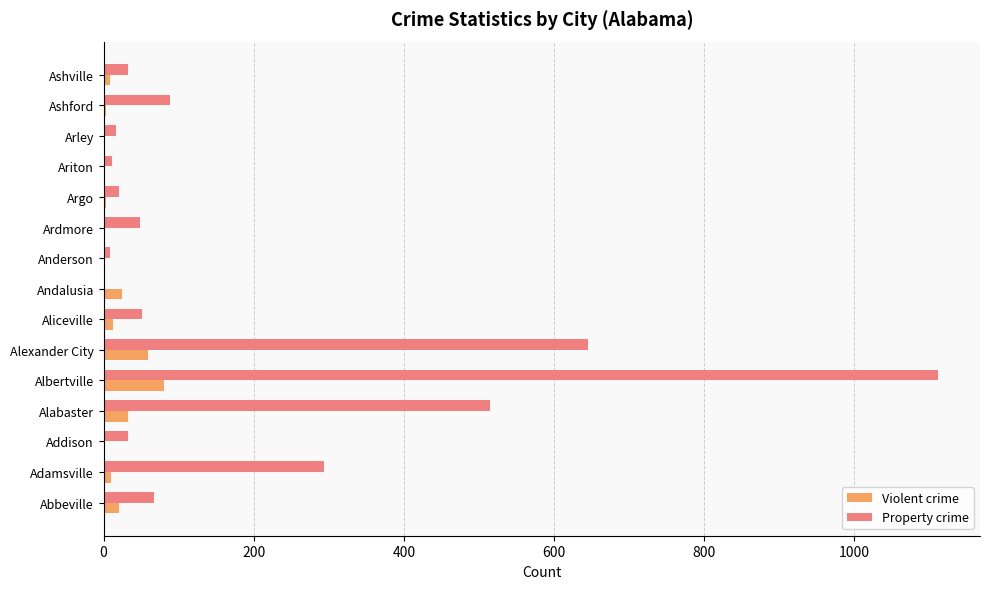

What is the sum of all Property crime values?

2944